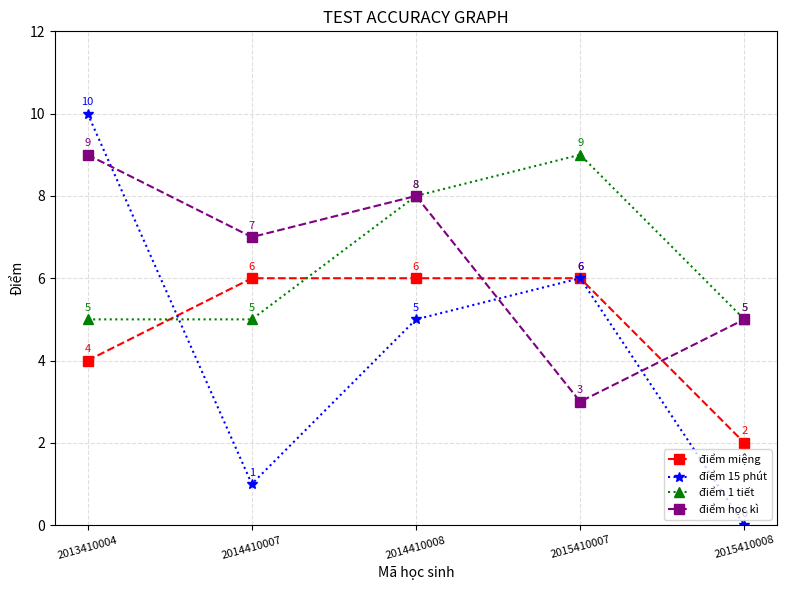

How many intersections are there between điểm 15 phút and điểm học kì?

3